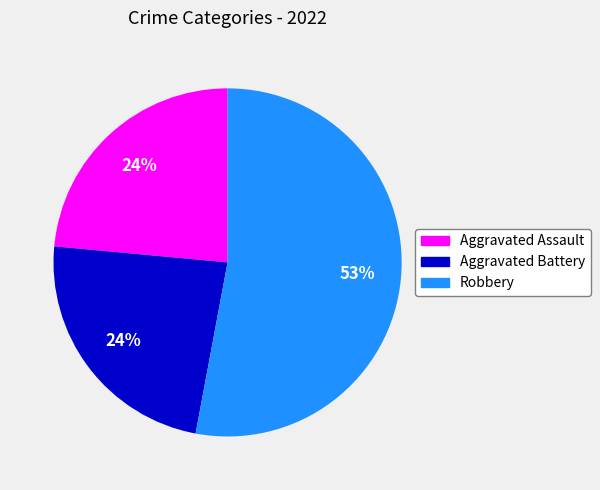

Does any single category account for the majority?

Yes